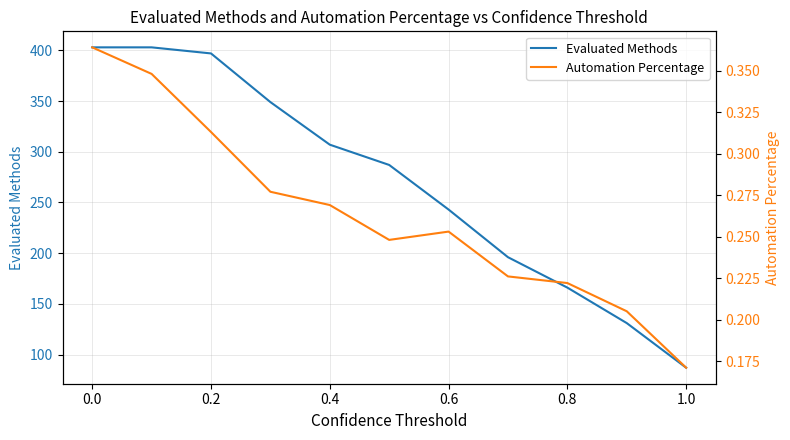

Count the Automation Percentage values in the range 0 to 1.

11